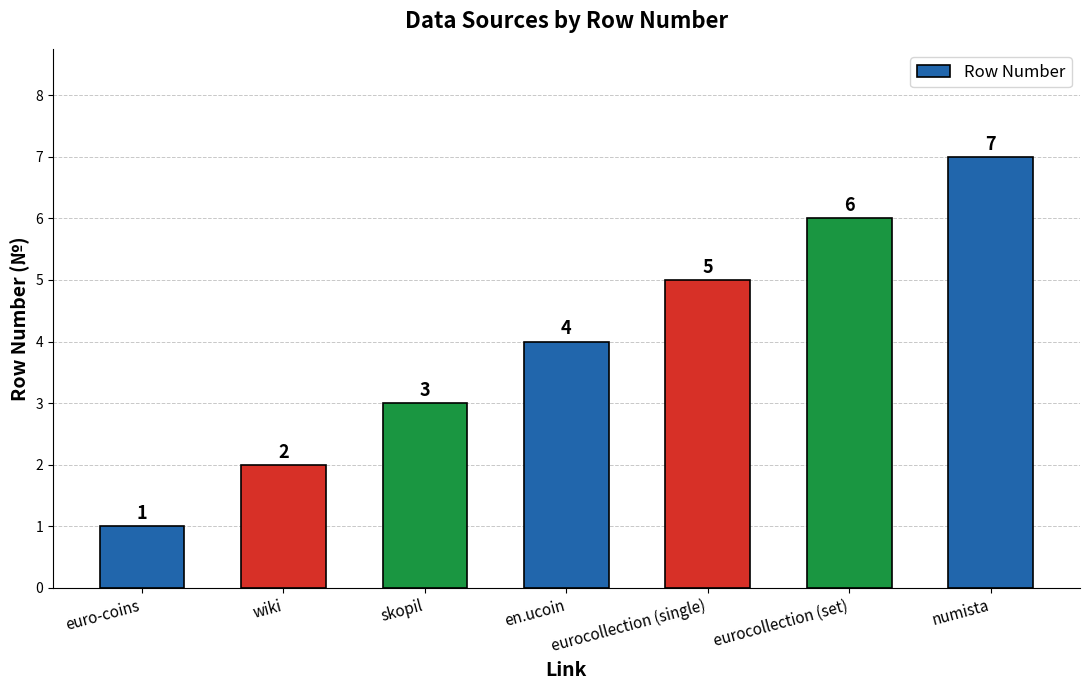

List the labels in order of value, largest first.

numista, eurocollection (set), eurocollection (single), en.ucoin, skopil, wiki, euro-coins